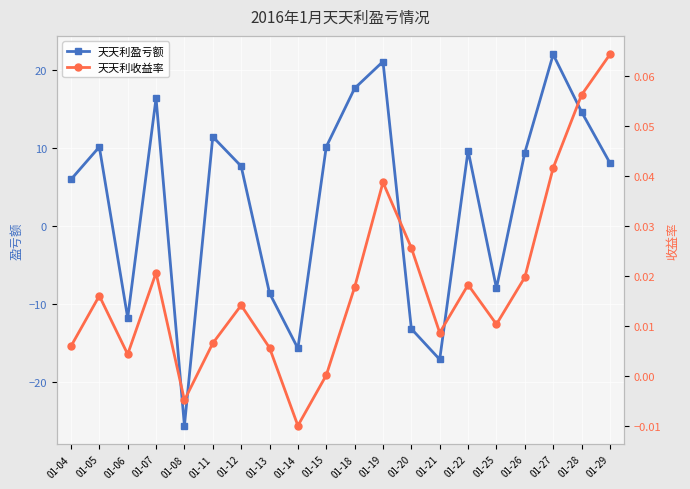

At which category is the sum across all series the highest?

01-27